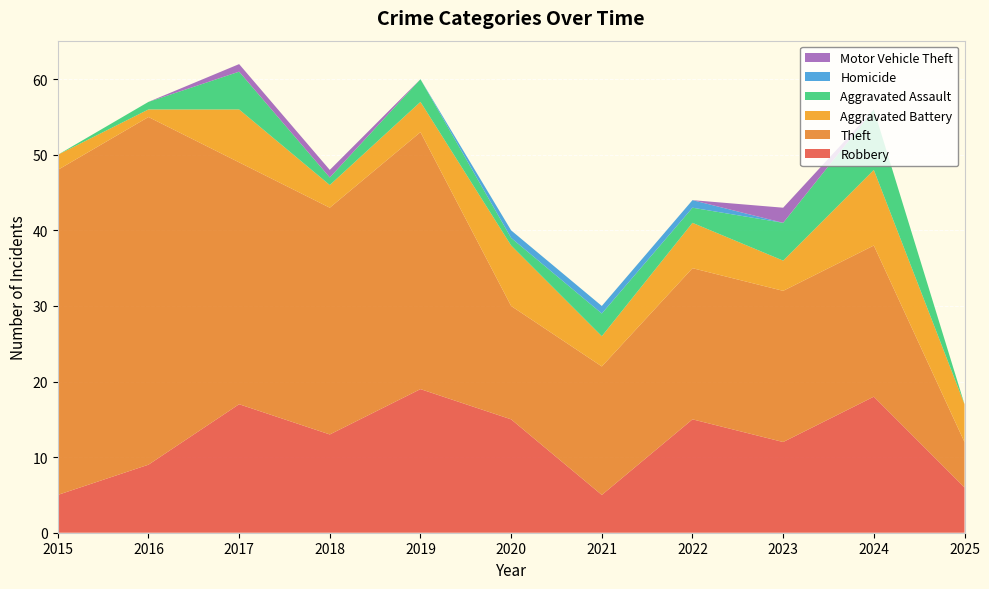

Reading left to right, what are all the values shown in this chart?

Robbery: 2015=5	2016=9	2017=17	2018=13	2019=19	2020=15	2021=5	2022=15	2023=12	2024=18	2025=6
Theft: 2015=43	2016=46	2017=32	2018=30	2019=34	2020=15	2021=17	2022=20	2023=20	2024=20	2025=6
Aggravated Battery: 2015=2	2016=1	2017=7	2018=3	2019=4	2020=8	2021=4	2022=6	2023=4	2024=10	2025=5
Aggravated Assault: 2015=0	2016=1	2017=5	2018=1	2019=3	2020=1	2021=3	2022=2	2023=5	2024=8	2025=0
Homicide: 2015=0	2016=0	2017=0	2018=0	2019=0	2020=1	2021=1	2022=1	2023=0	2024=0	2025=0
Motor Vehicle Theft: 2015=0	2016=0	2017=1	2018=1	2019=0	2020=0	2021=0	2022=0	2023=2	2024=0	2025=0